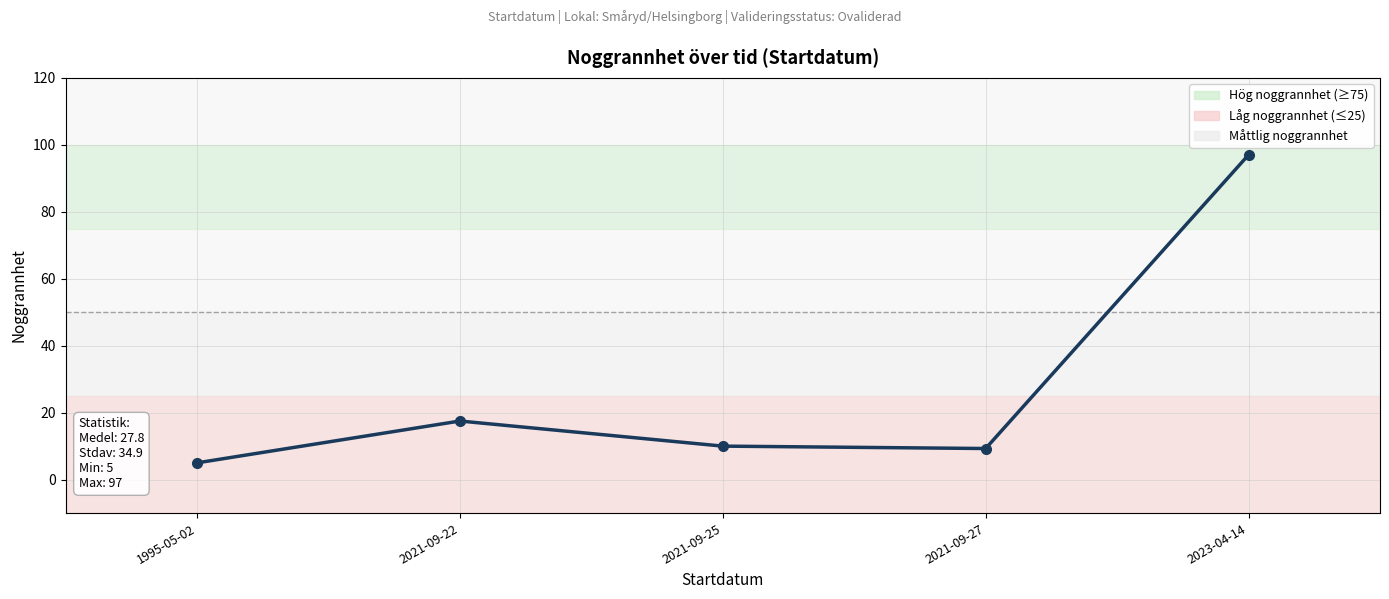

Reading left to right, what are all the values shown in this chart?

5.0	17.5	10.0	9.3	97.0